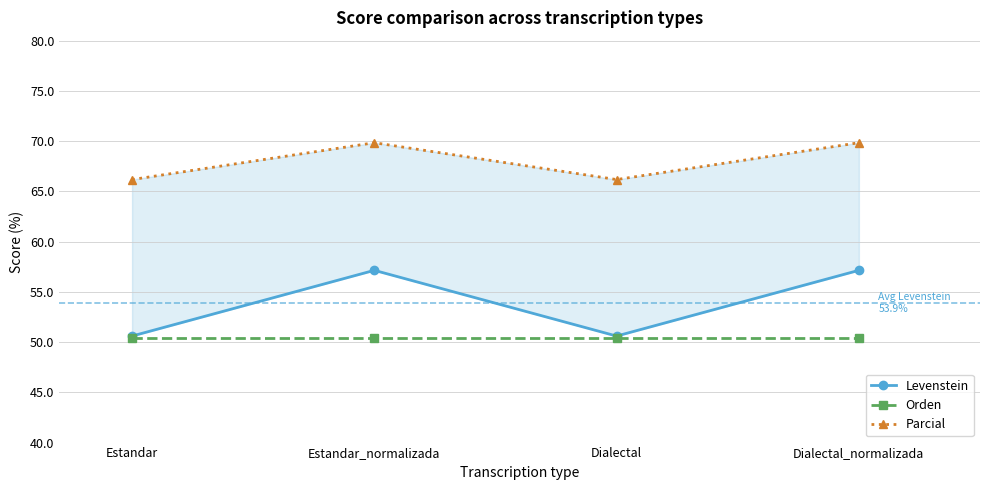

Is it true that Orden equals 12.0 at Estandar?

False